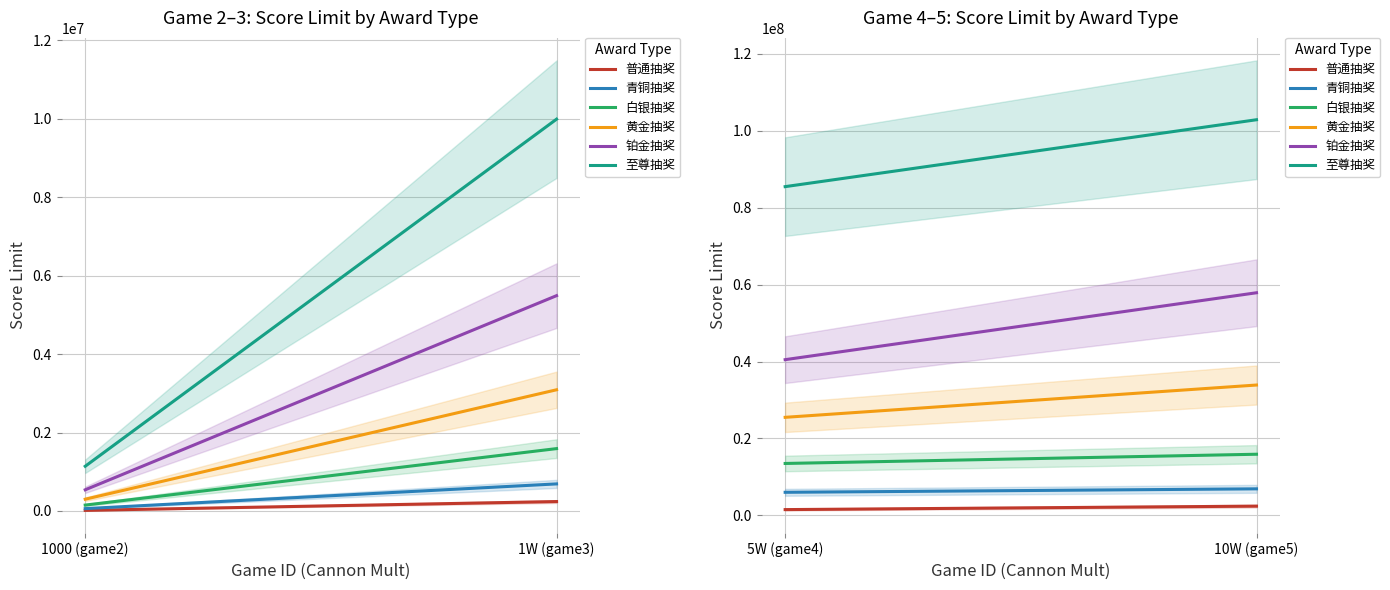

What is the label of the 1st point from the left?

5W (game4)